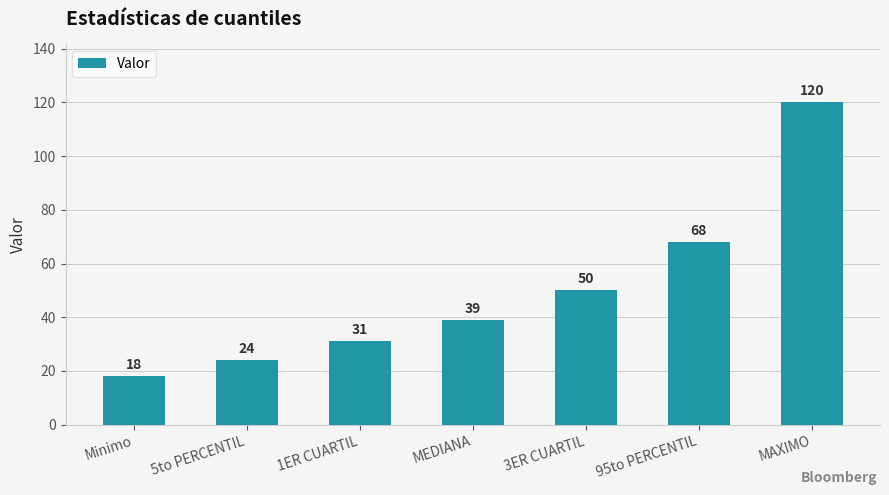

True or false: the data shows 50 at 3ER CUARTIL.

True